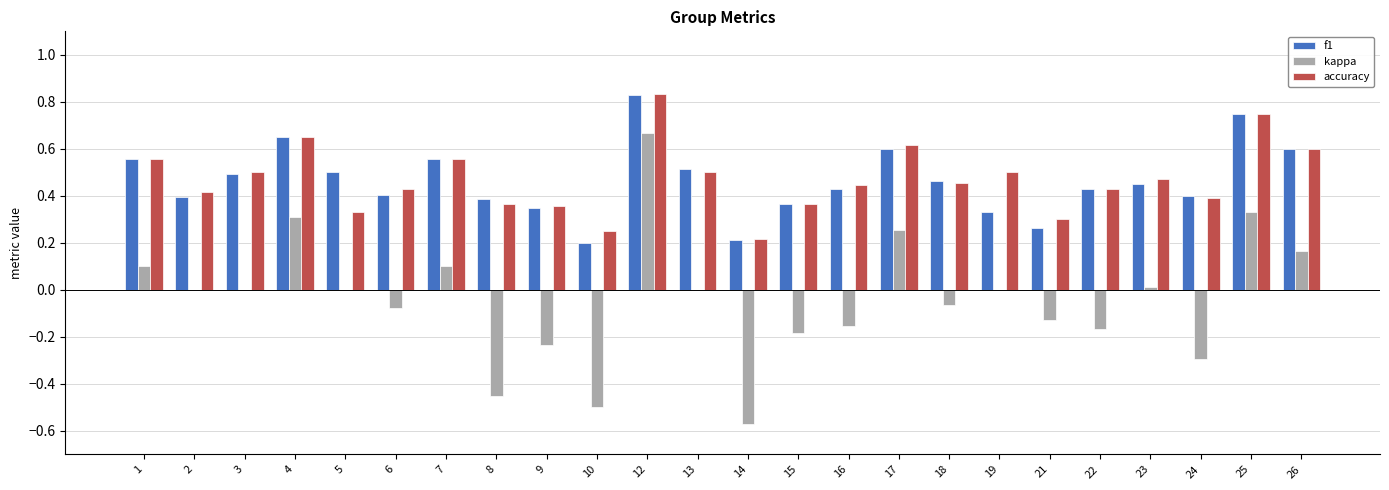

Is the value of accuracy at 26 greater than the value of f1 at 9?

Yes